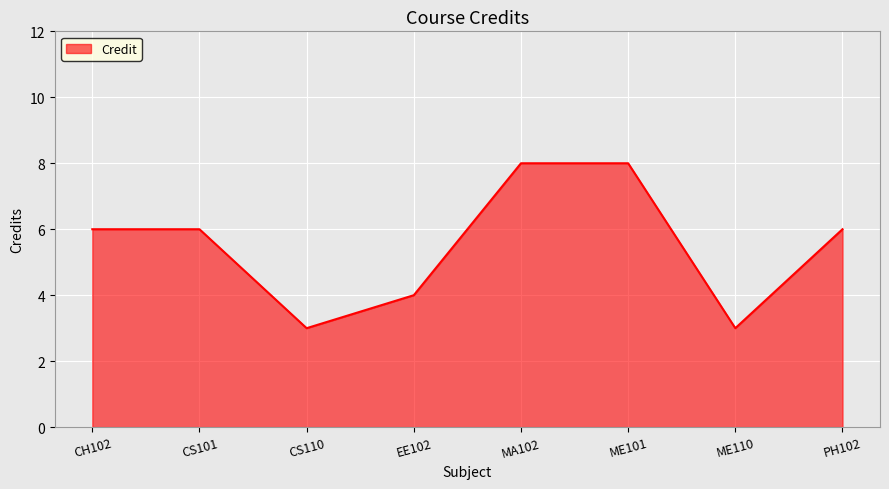

Between EE102 and ME110, which is larger?

EE102